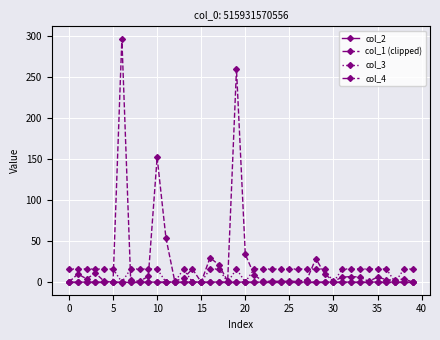

Which series has the widest spread of values?

col_1 (clipped)